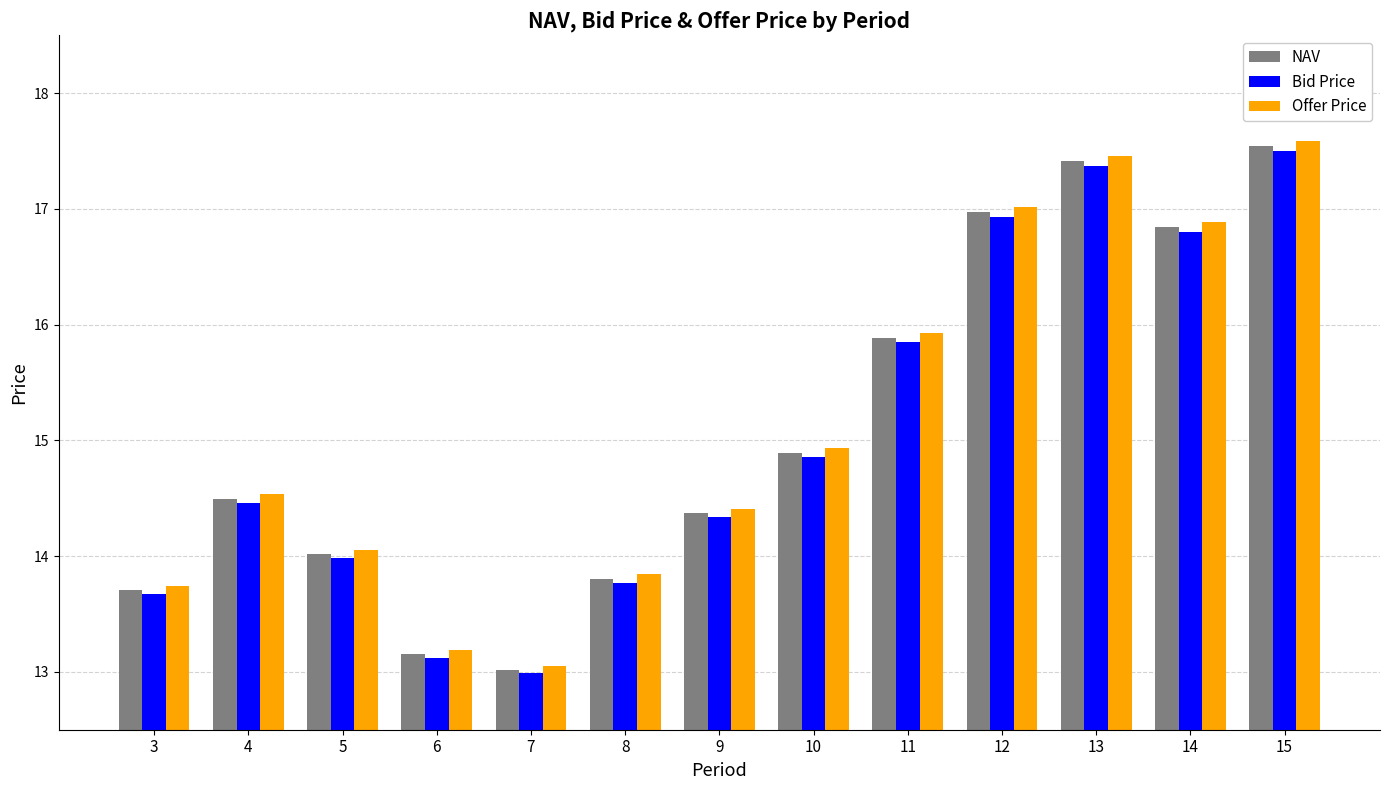

How many data points does each series have?

13